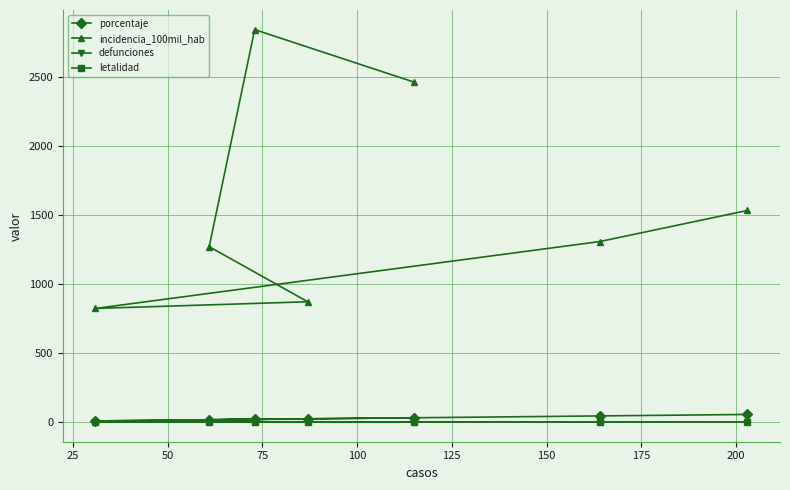

Which series has the largest range (max minus min)?

incidencia_100mil_hab